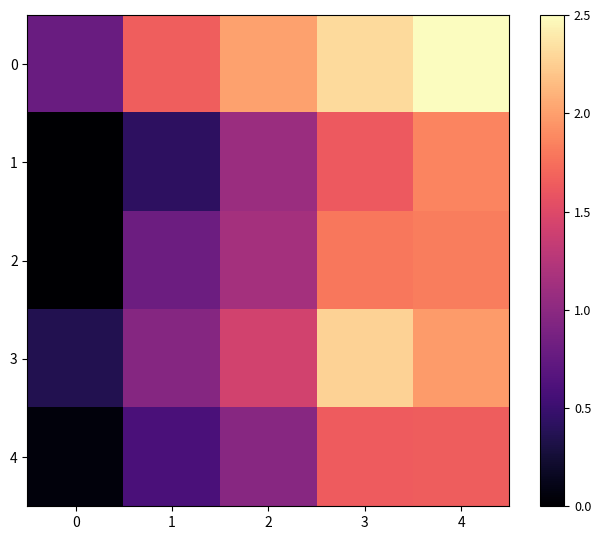

Rank the categories by 0 value from highest to lowest.

4, 3, 2, 1, 0